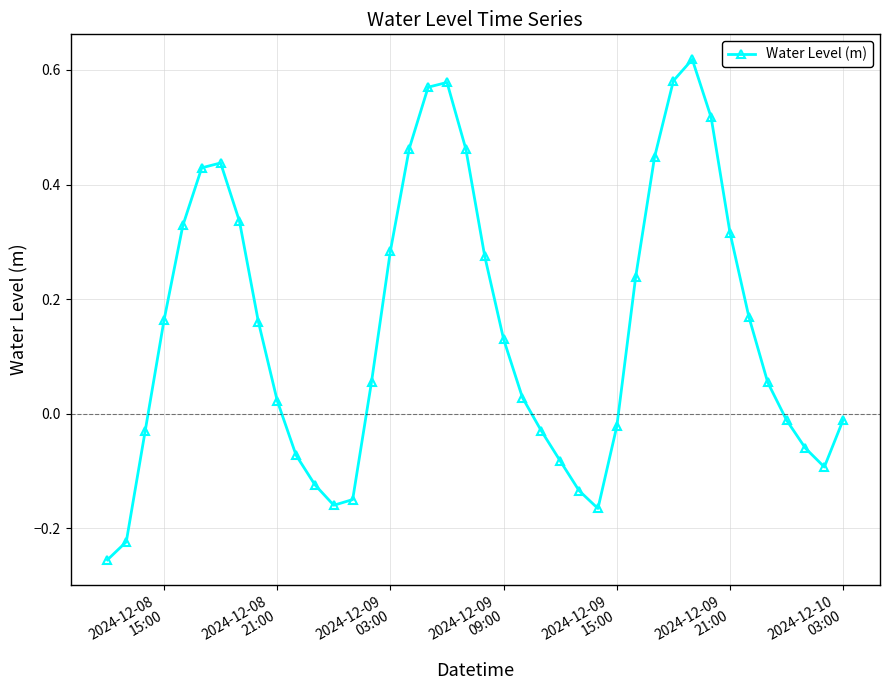

How many values are below zero?

16